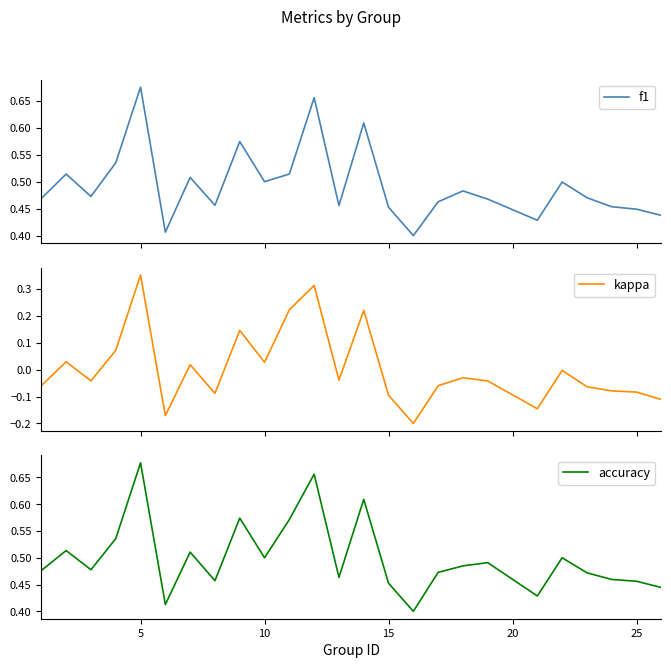

Reading left to right, transcribe all the data shown in this chart.

f1: 0.5	0.5	0.5	0.5	0.7	0.4	0.5	0.5	0.6	0.5	0.5	0.7	0.5	0.6	0.5	0.4	0.5	0.5	0.5	0.4	0.5	0.5	0.5	0.4	0.4
kappa: -0.1	0.0	-0.0	0.1	0.4	-0.2	0.0	-0.1	0.1	0.0	0.2	0.3	-0.0	0.2	-0.1	-0.2	-0.1	-0.0	-0.0	-0.1	-0.0	-0.1	-0.1	-0.1	-0.1
accuracy: 0.5	0.5	0.5	0.5	0.7	0.4	0.5	0.5	0.6	0.5	0.6	0.7	0.5	0.6	0.5	0.4	0.5	0.5	0.5	0.4	0.5	0.5	0.5	0.5	0.4